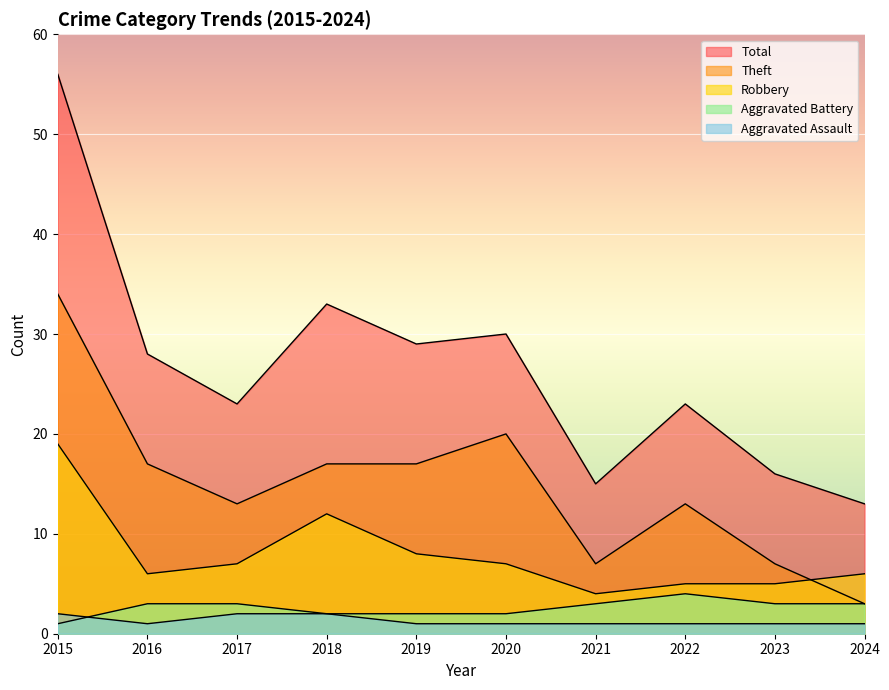

Count the number of data series in this chart.

5